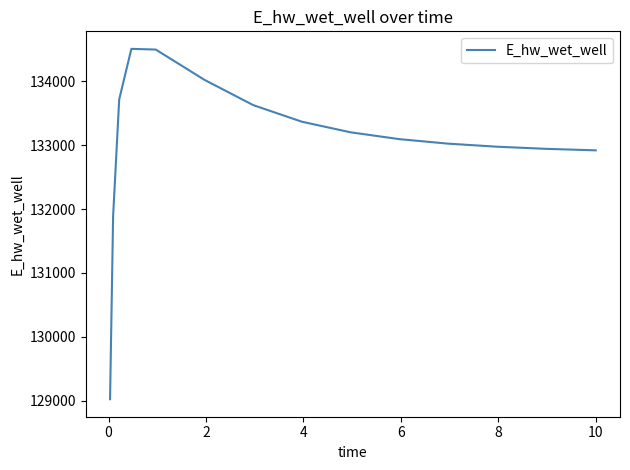

What is the difference between the maximum and minimum values?

5481.5